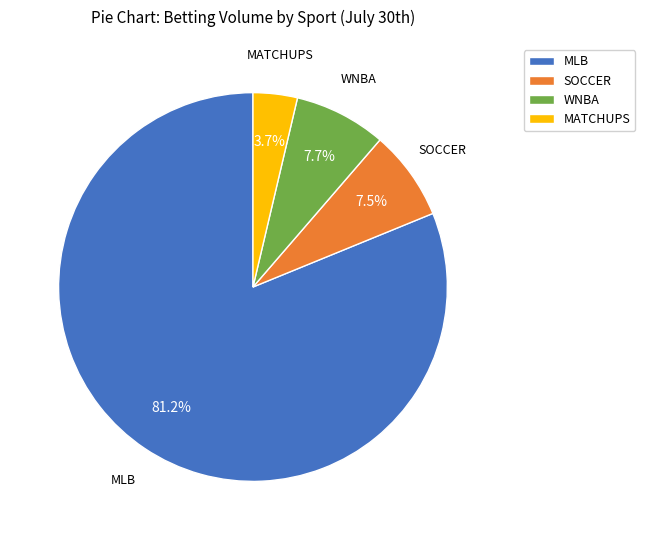

What is the ratio of the value at WNBA to the value at SOCCER?

1.0